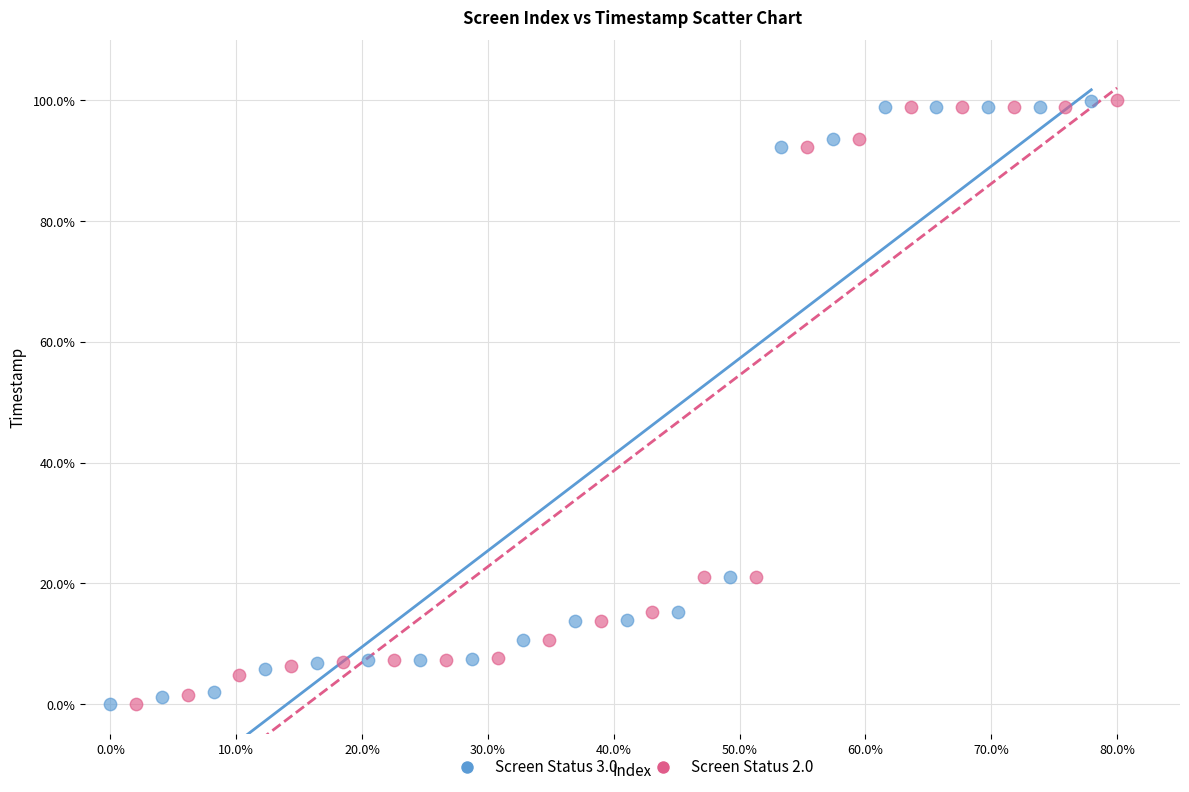

What are all the series names shown in the legend?

Screen Status 3.0, Screen Status 2.0